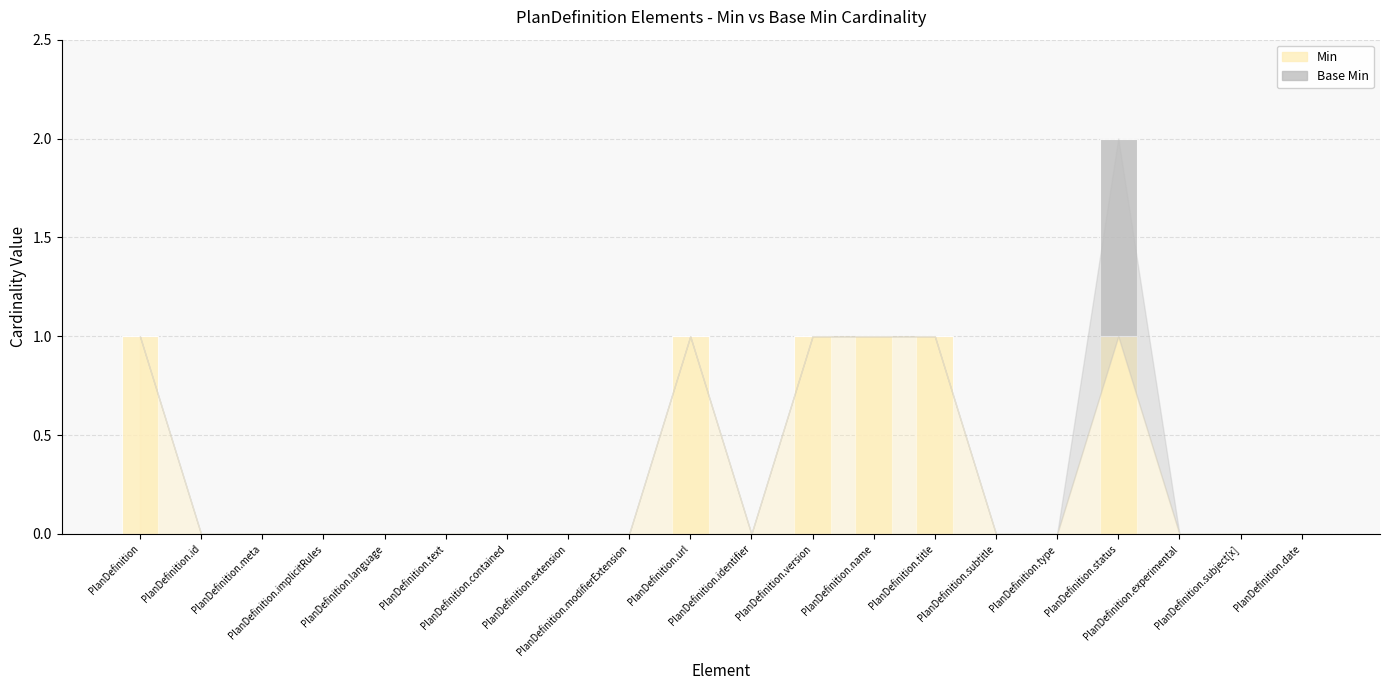

Count the number of data series in this chart.

2